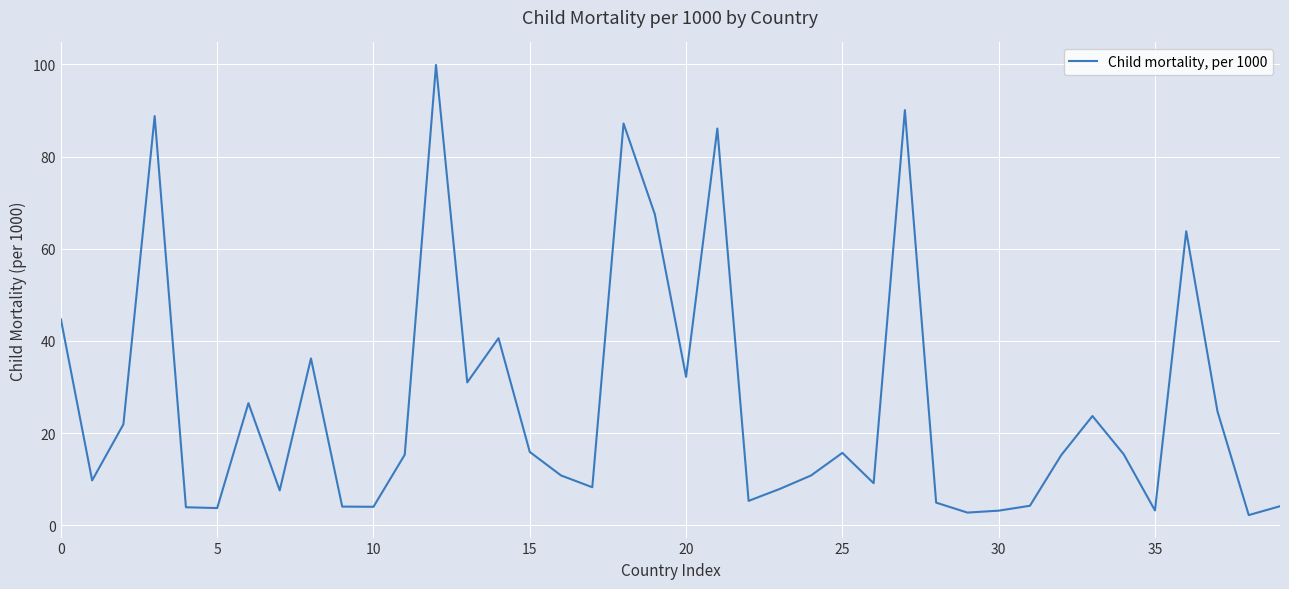

What is the difference between the maximum and minimum values?

97.7